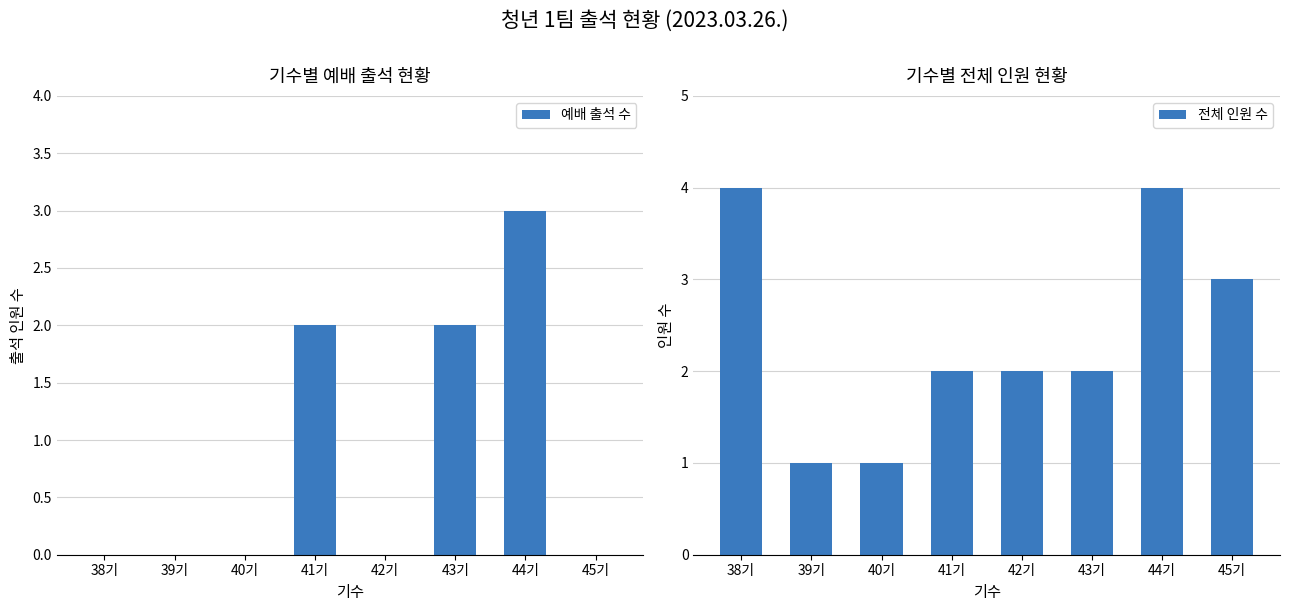

Rank the series at 40기 from highest to lowest value.

전체 인원 수, 예배 출석 수